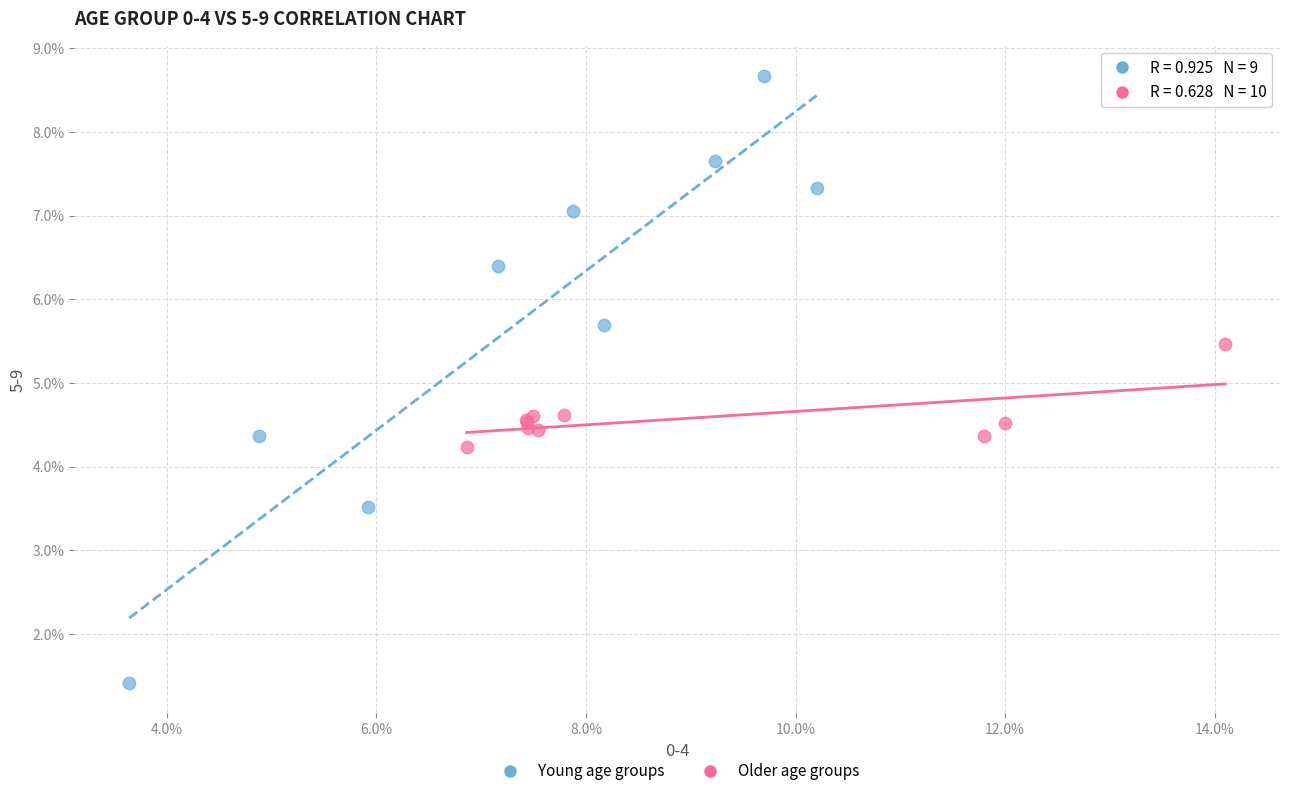

What are all the series names shown in the legend?

Young age groups, Older age groups